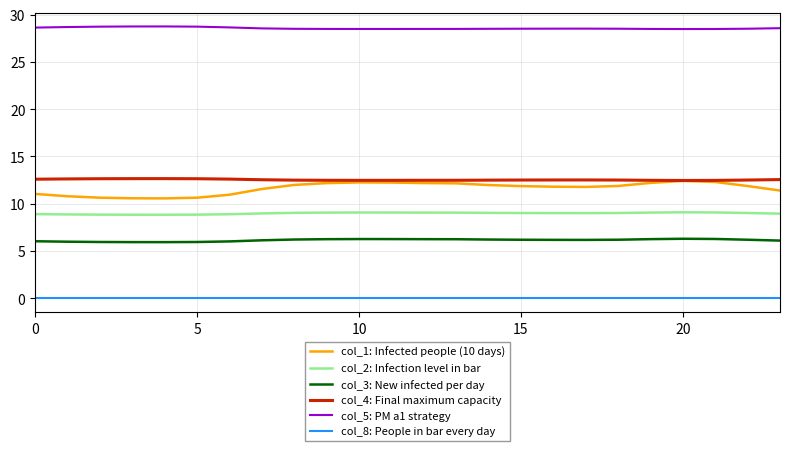

Which series has the widest spread of values?

col_1: Infected people (10 days)